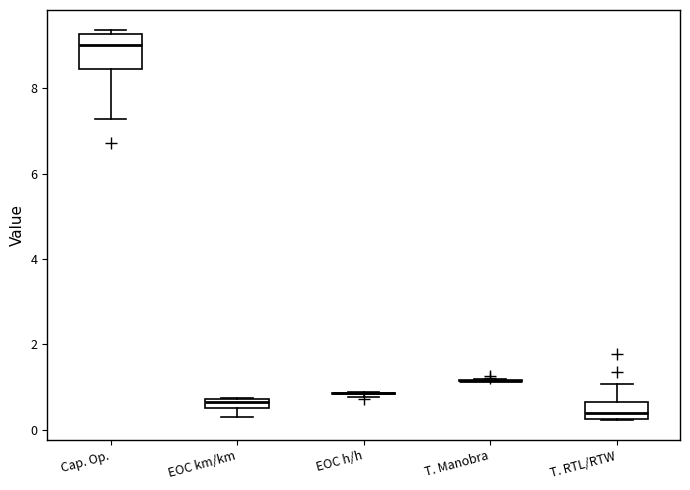

Which box is the tallest, from its lower edge to its upper edge?

Cap. Op.